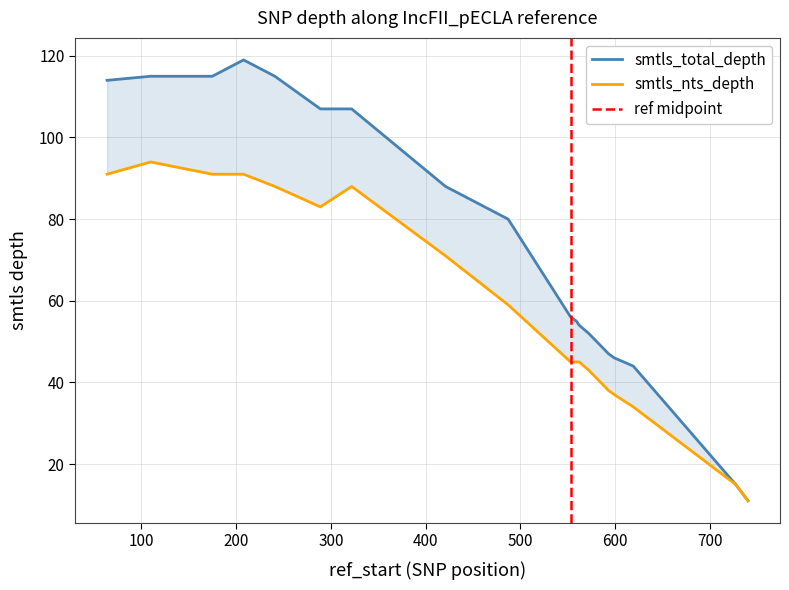

What is the minimum value shown in the chart?

11